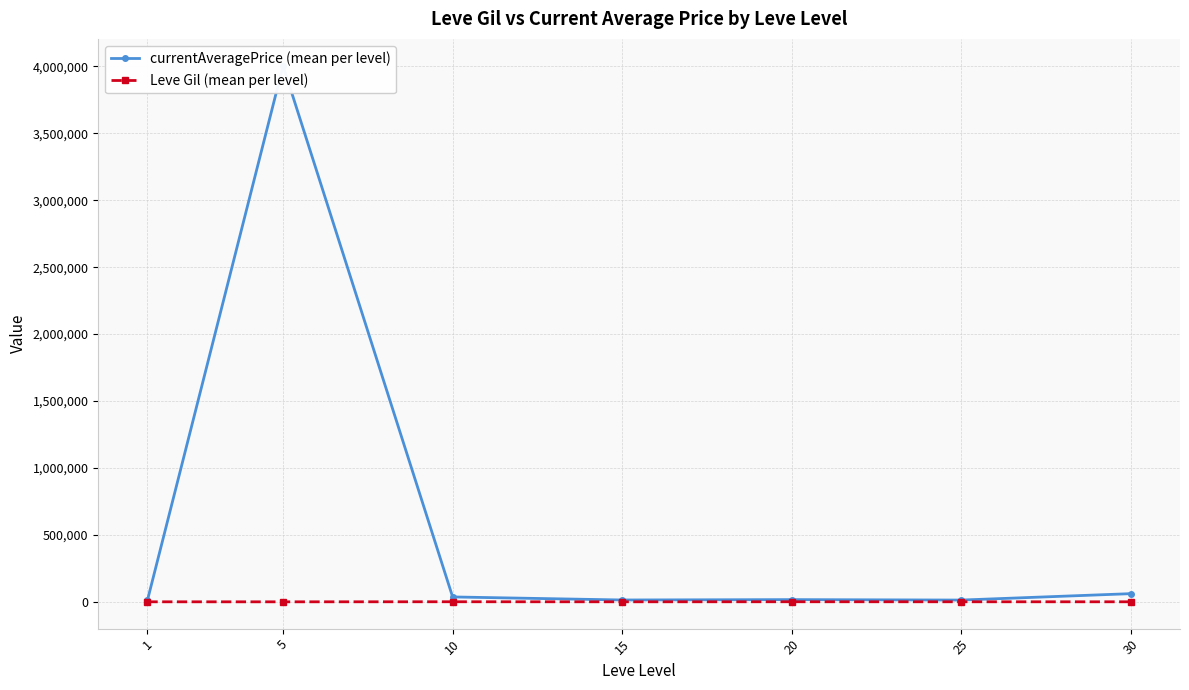

Where is currentAveragePrice (mean per level) nearest to the value 2008210?

30